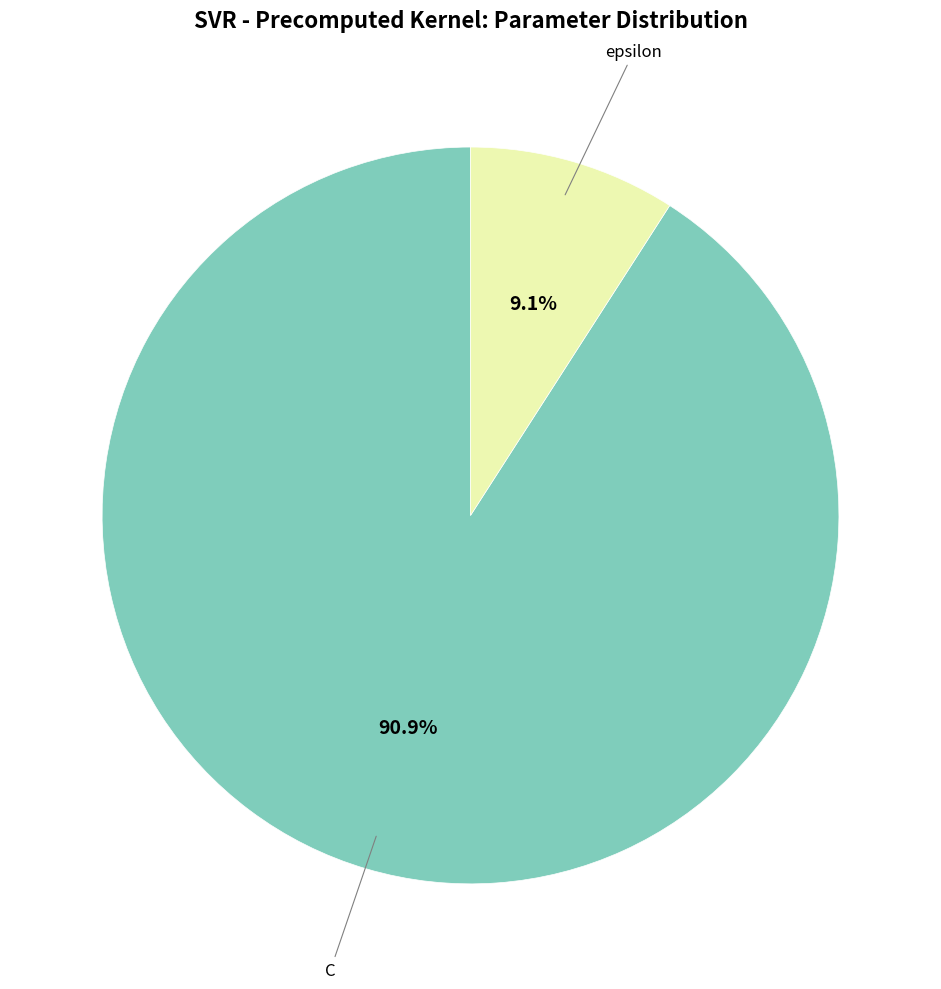

To the nearest percent, what is the difference between the largest and smallest slice percentages?

82%